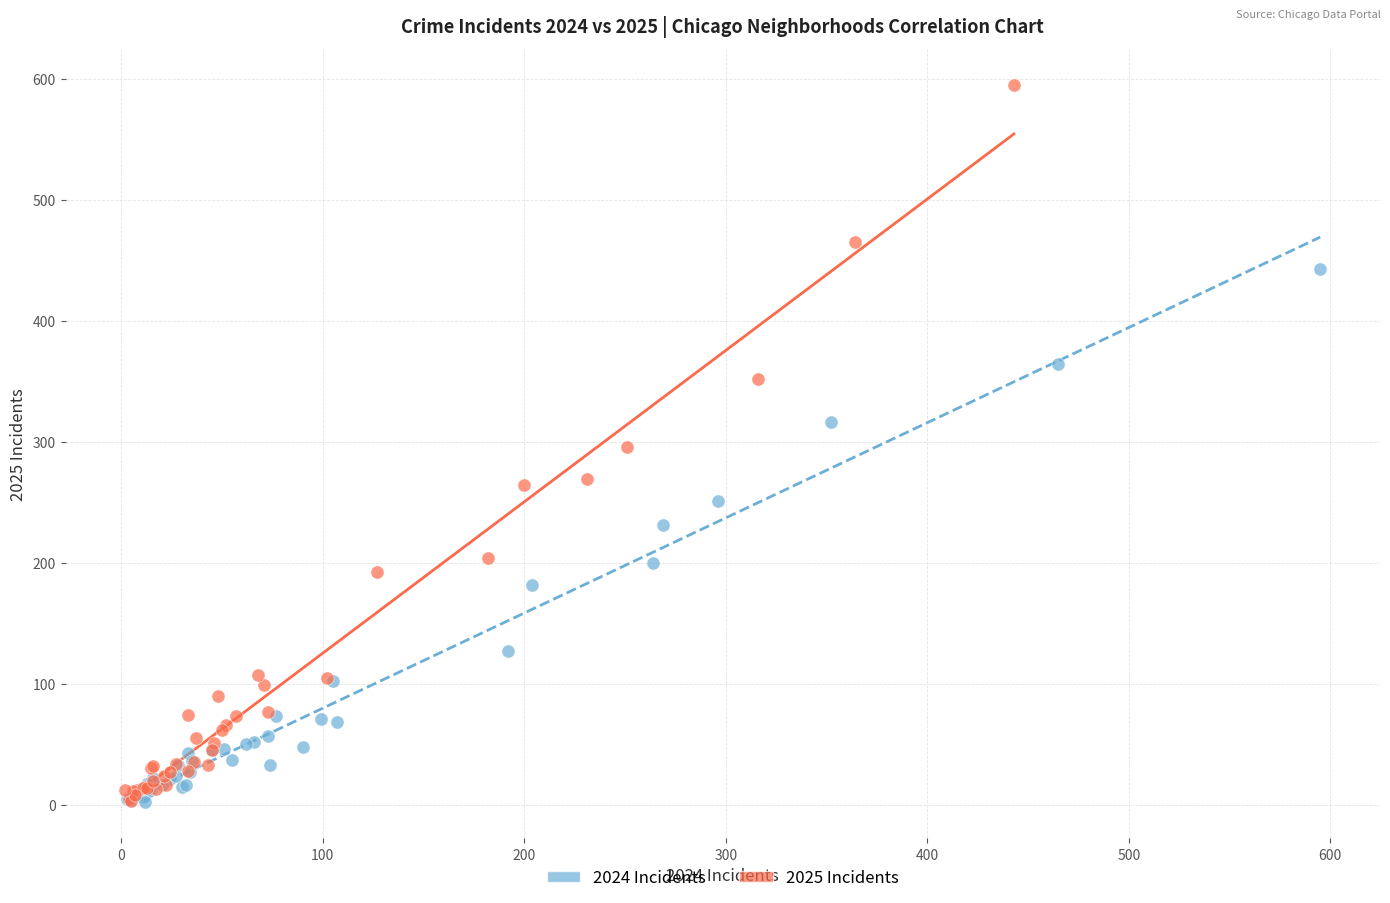

What are all the series names shown in the legend?

2024 Incidents, 2025 Incidents